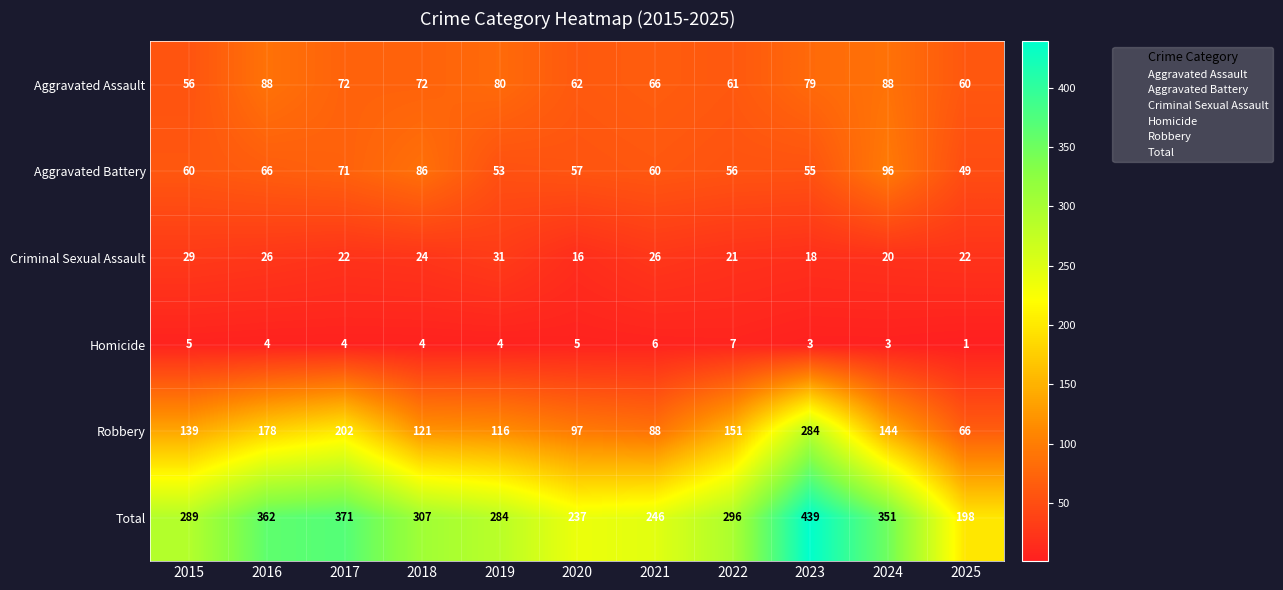

What is the sum of all Total values?

3380